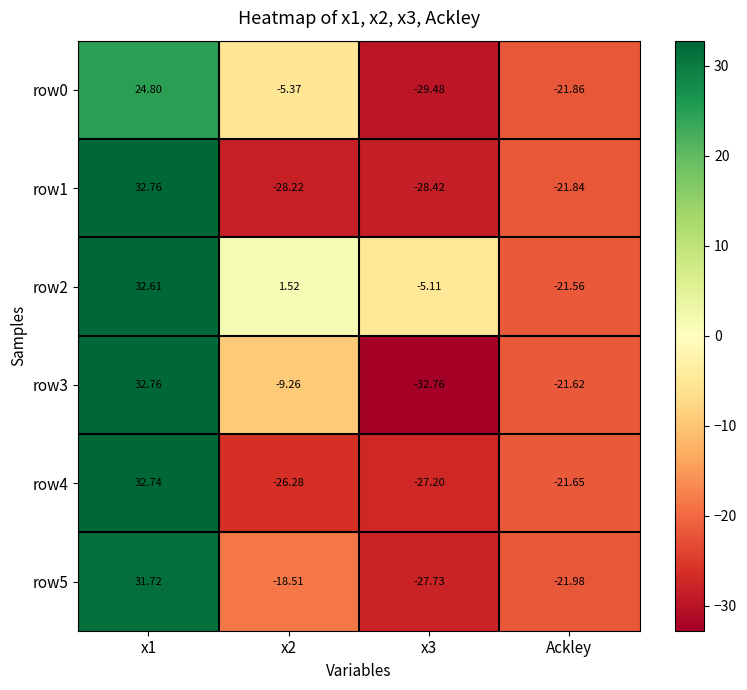

Is the value of row5 at x3 greater than the value of row0 at Ackley?

No